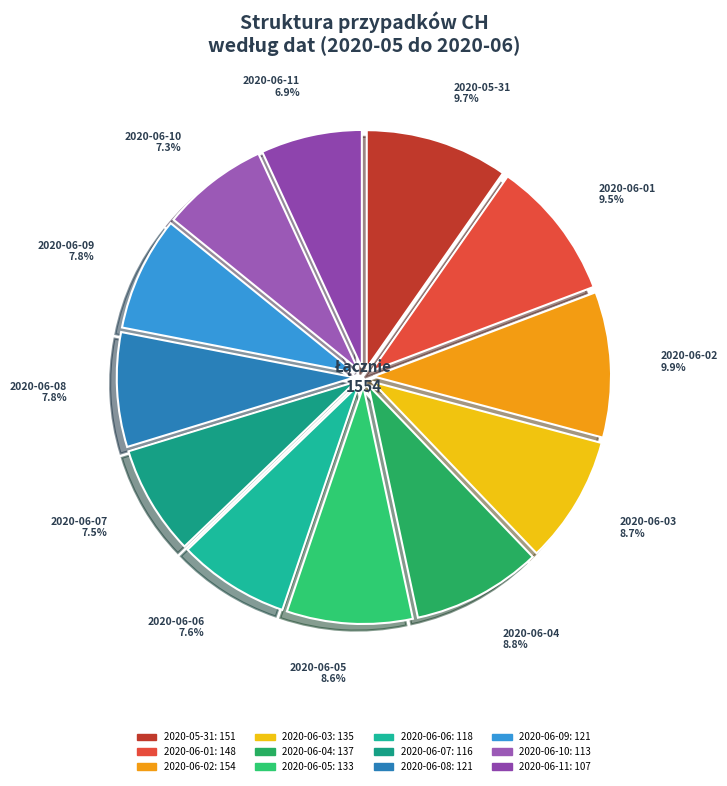

How many segments does this pie chart have?

12